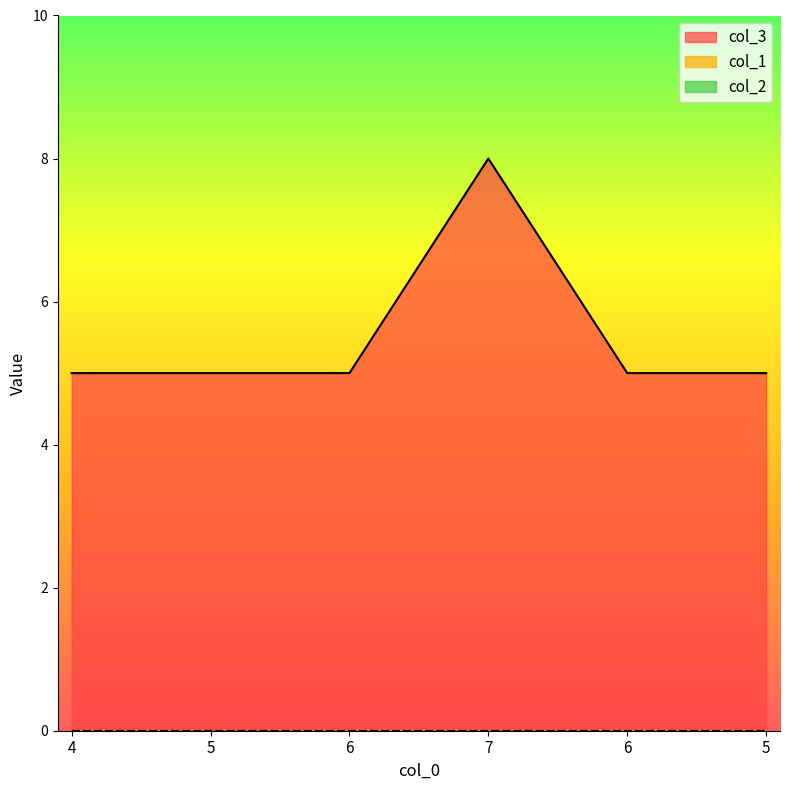

True or false: col_1 and col_3 intersect in this chart.

False